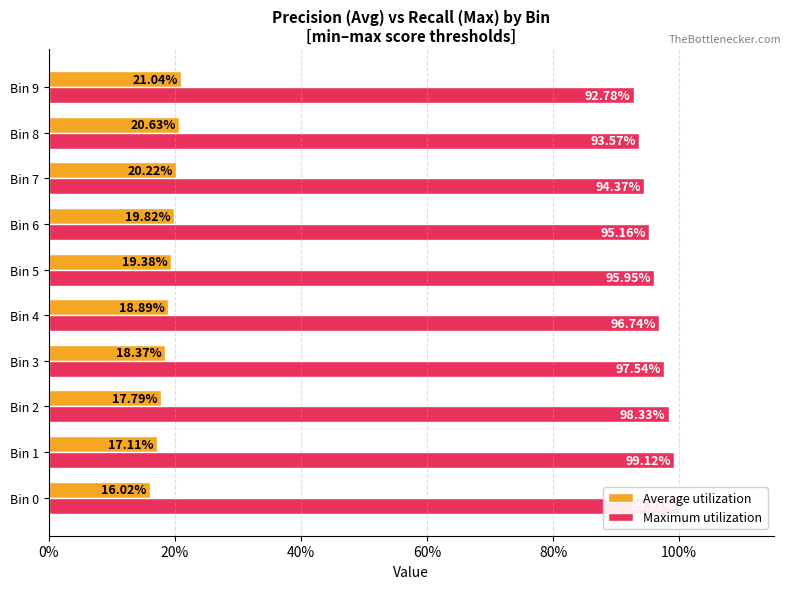

Reading left to right, list all the values displayed in this chart.

Average utilization: 0.2	0.2	0.2	0.2	0.2	0.2	0.2	0.2	0.2	0.2
Maximum utilization: 1.0	1.0	1.0	1.0	1.0	1.0	1.0	0.9	0.9	0.9